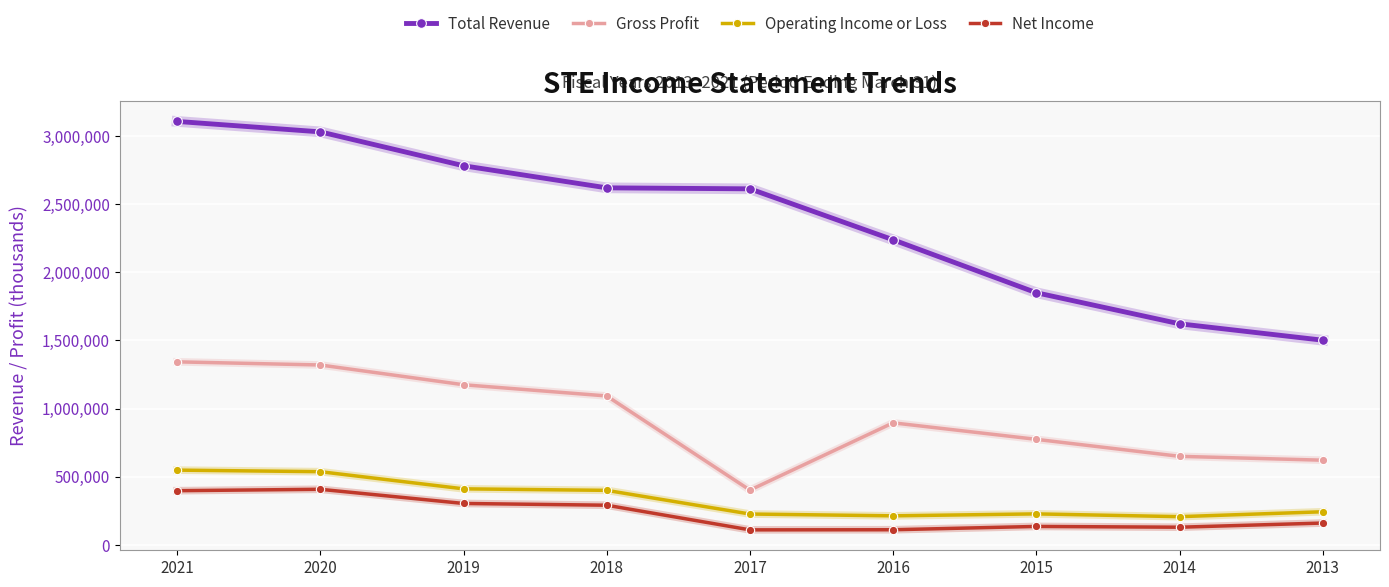

Rank the series by their maximum value, from lowest to highest.

Net Income, Operating Income or Loss, Gross Profit, Total Revenue